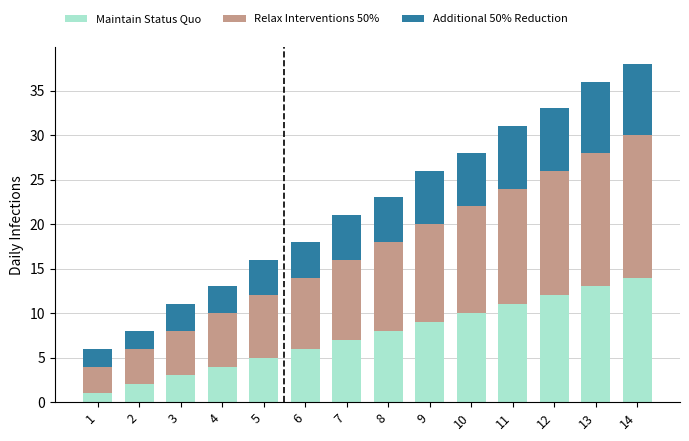

True or false: Maintain Status Quo has a value of 3 at 6.

False